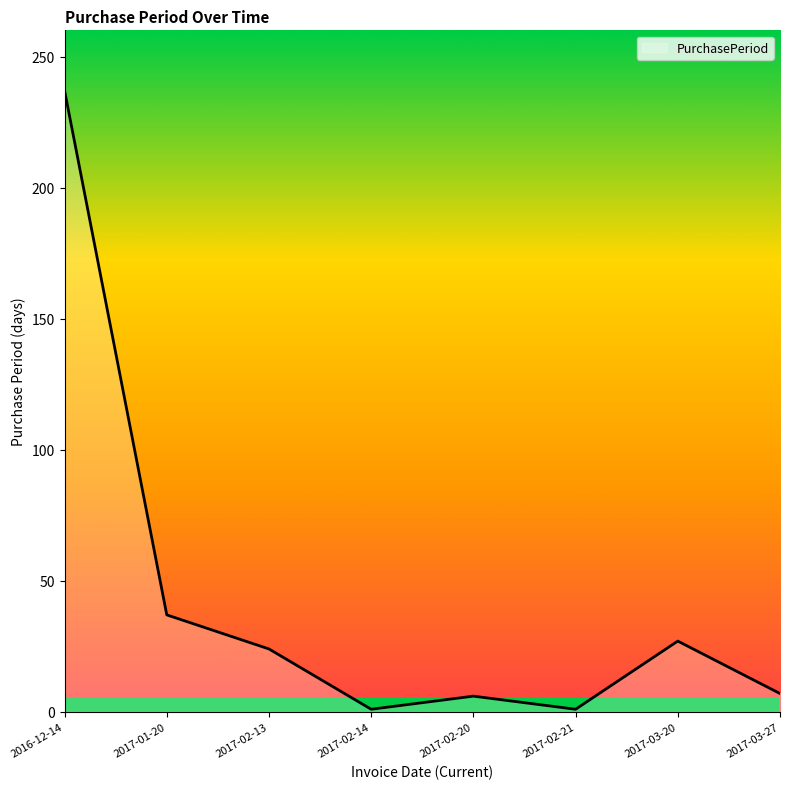

Is it true that the value at 2017-02-13 is 38?

False